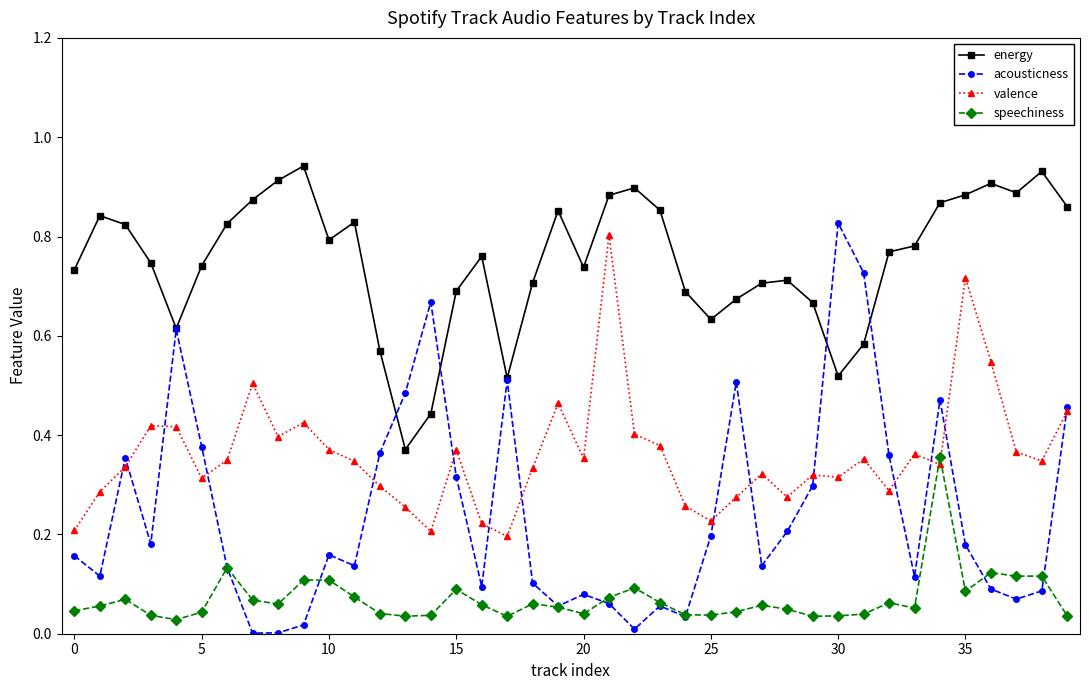

Which series has the largest total across all categories?

energy